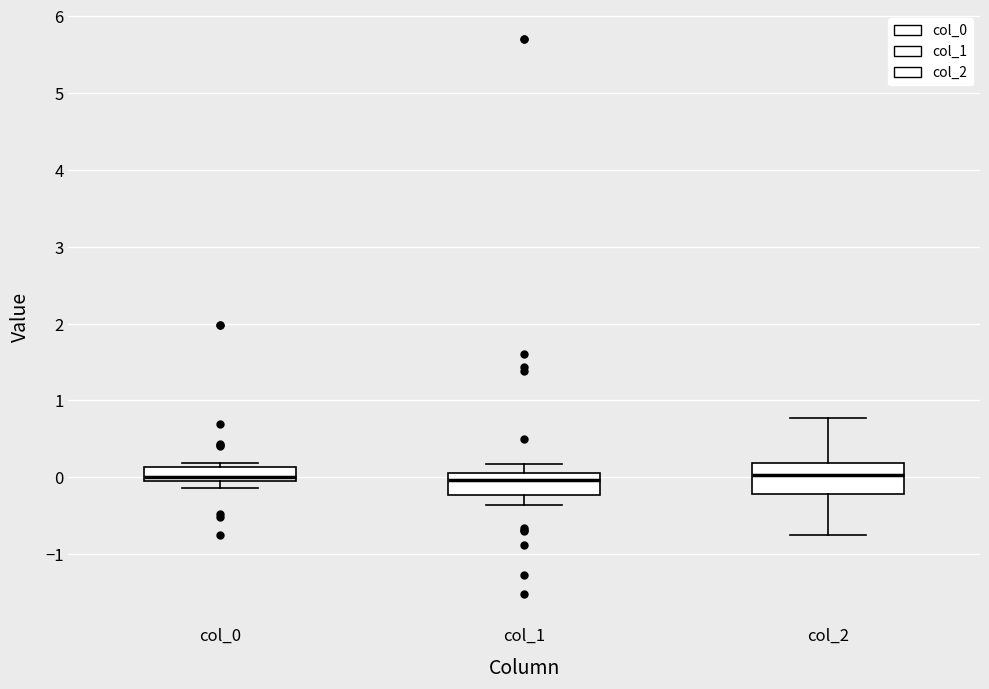

Which box is the tallest, from its lower edge to its upper edge?

col_2